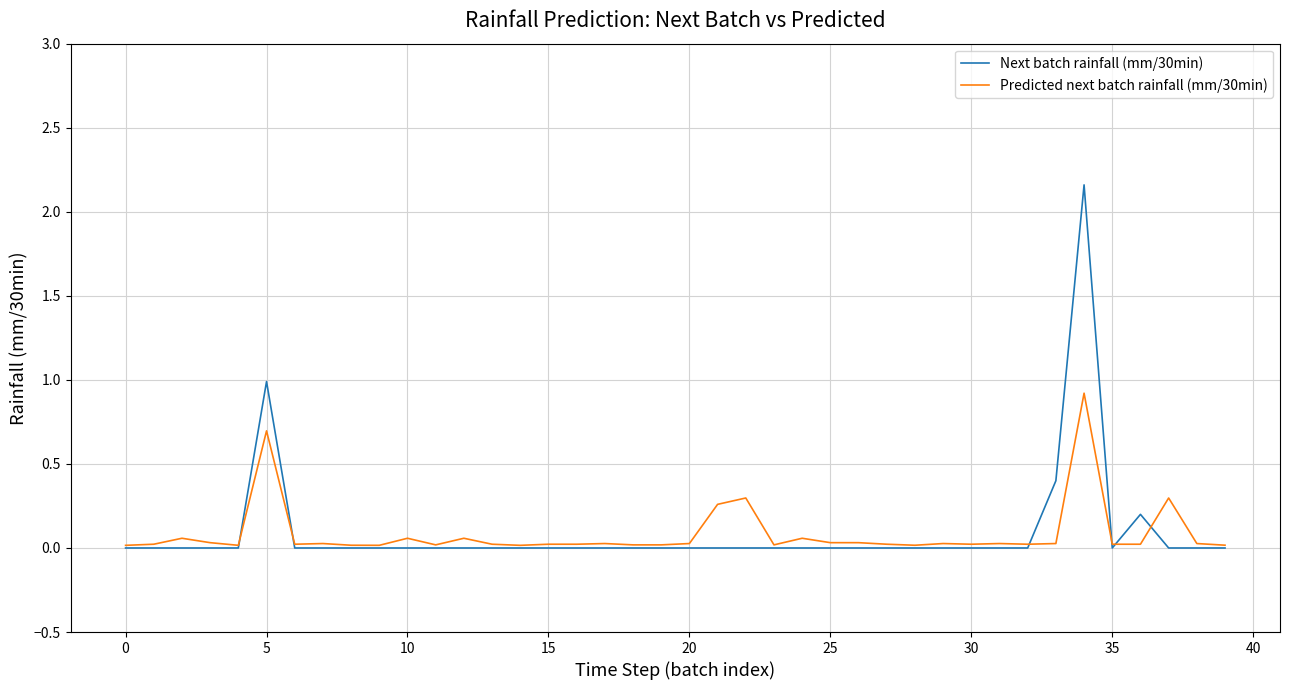

List the series in order of their peak value, highest first.

Next batch rainfall (mm/30min), Predicted next batch rainfall (mm/30min)